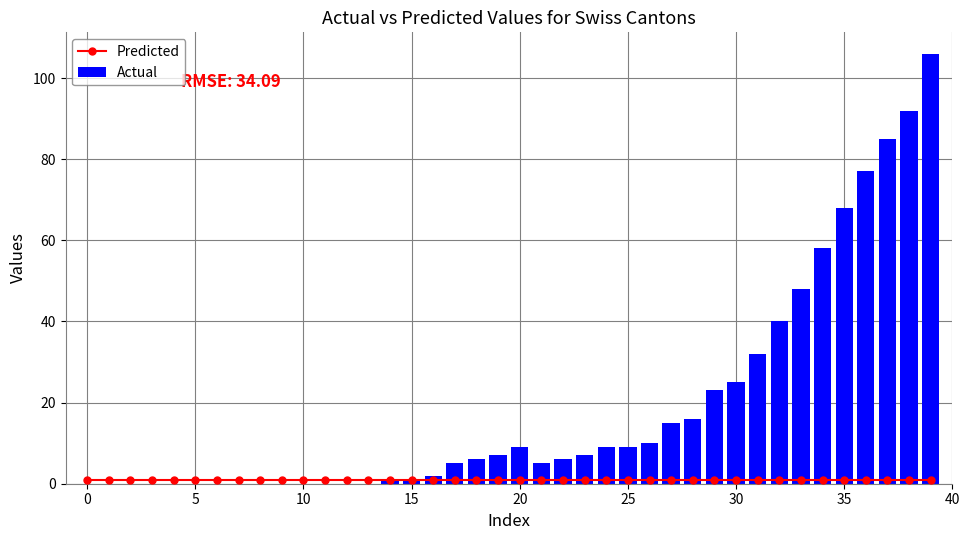

What is the value of the Actual bar at the 25th from the left?

9